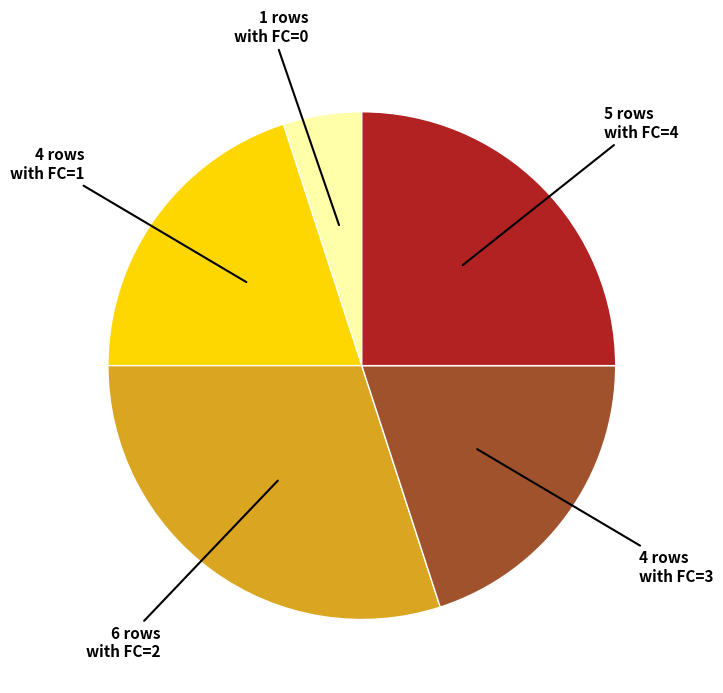

Is there a majority slice in this chart?

No